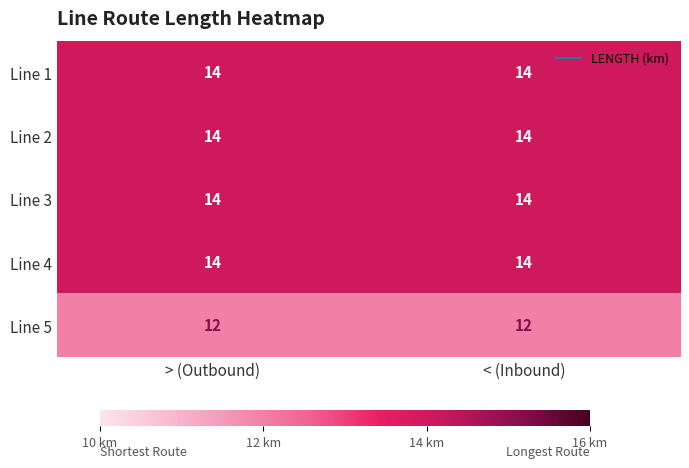

At how many categories does at least one series exceed 13?

2